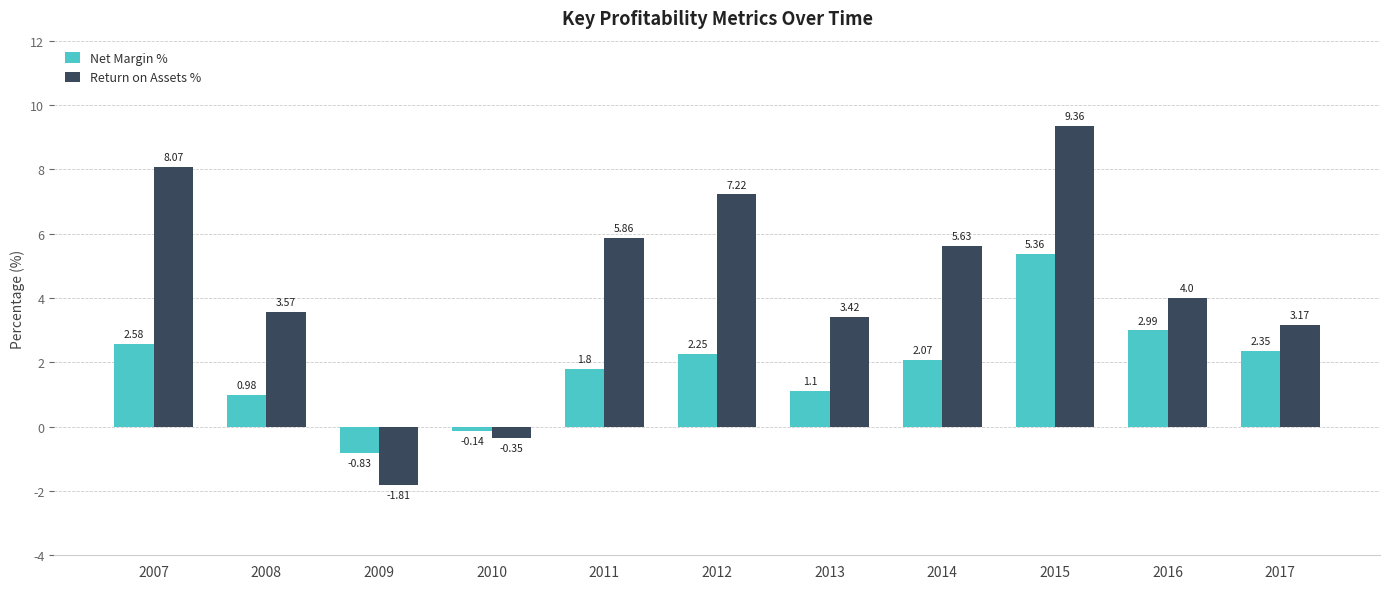

How many series are shown in this chart?

2